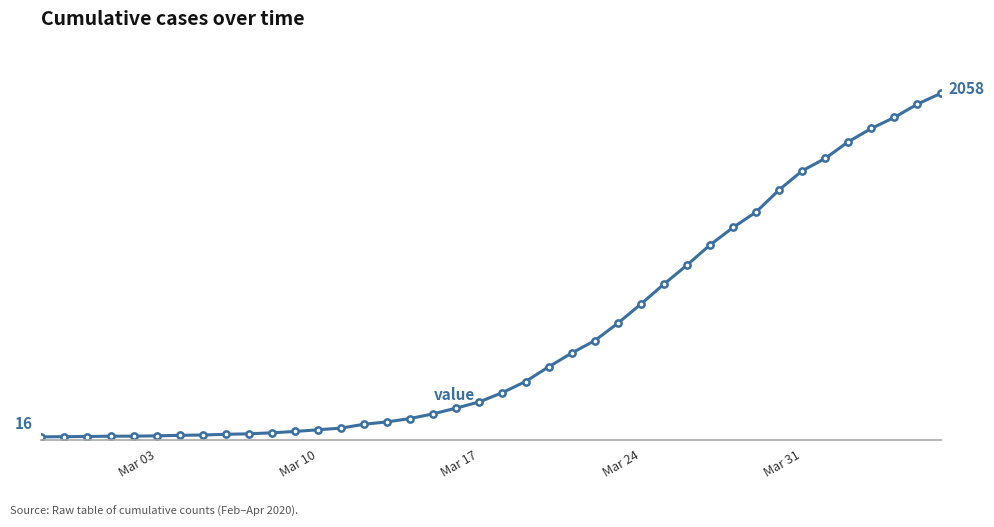

Is this an area chart (filled region under the line)?

No